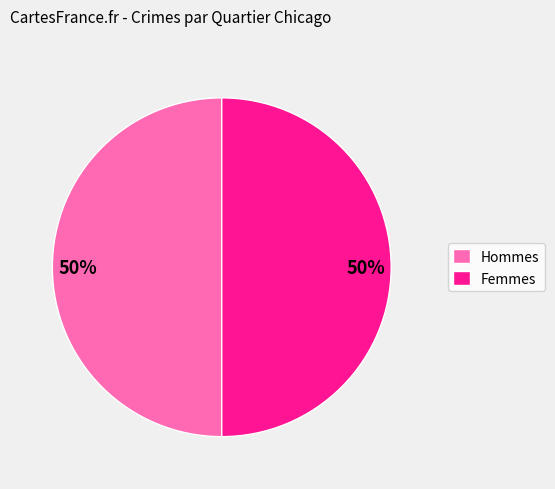

Is the sum of Femmes and Hommes greater than half?

Yes